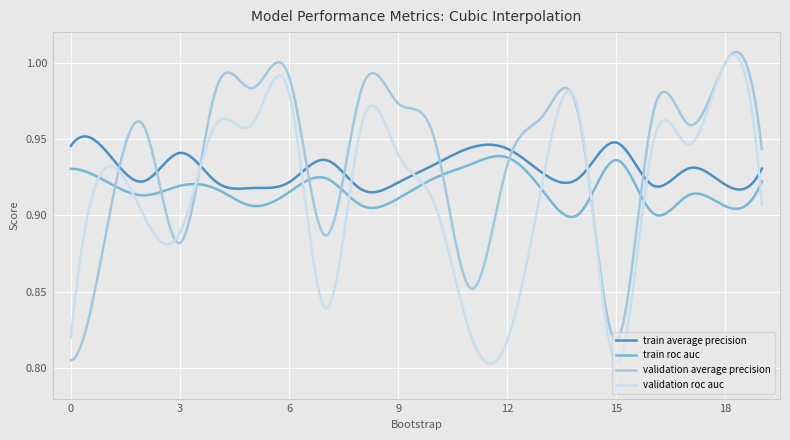

Reading left to right, extract all data points from this chart.

train_average_precision: 0=0.9	1=0.9	2=0.9	3=0.9	4=0.9	5=0.9	6=0.9	7=0.9	8=0.9	9=0.9	10=0.9	11=0.9	12=0.9	13=0.9	14=0.9	15=0.9	16=0.9	17=0.9	18=0.9	19=0.9
train_roc_auc: 0=0.9	1=0.9	2=0.9	3=0.9	4=0.9	5=0.9	6=0.9	7=0.9	8=0.9	9=0.9	10=0.9	11=0.9	12=0.9	13=0.9	14=0.9	15=0.9	16=0.9	17=0.9	18=0.9	19=0.9
validation_average_precision: 0=0.8	1=0.9	2=1.0	3=0.9	4=1.0	5=1.0	6=1.0	7=0.9	8=1.0	9=1.0	10=1.0	11=0.9	12=0.9	13=1.0	14=1.0	15=0.8	16=1.0	17=1.0	18=1.0	19=0.9
validation_roc_auc: 0=0.8	1=0.9	2=0.9	3=0.9	4=1.0	5=1.0	6=1.0	7=0.8	8=1.0	9=0.9	10=0.9	11=0.8	12=0.8	13=0.9	14=1.0	15=0.8	16=0.9	17=0.9	18=1.0	19=0.9